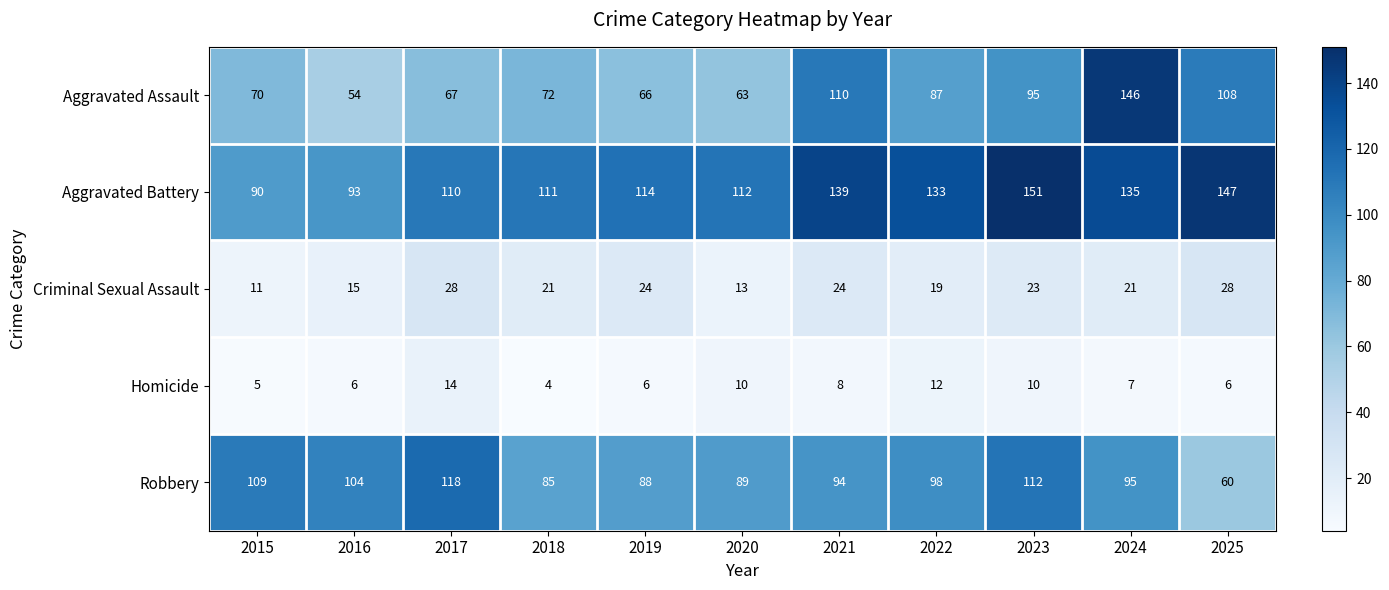

Which series changed the most between 2015 and 2023?

Aggravated Battery